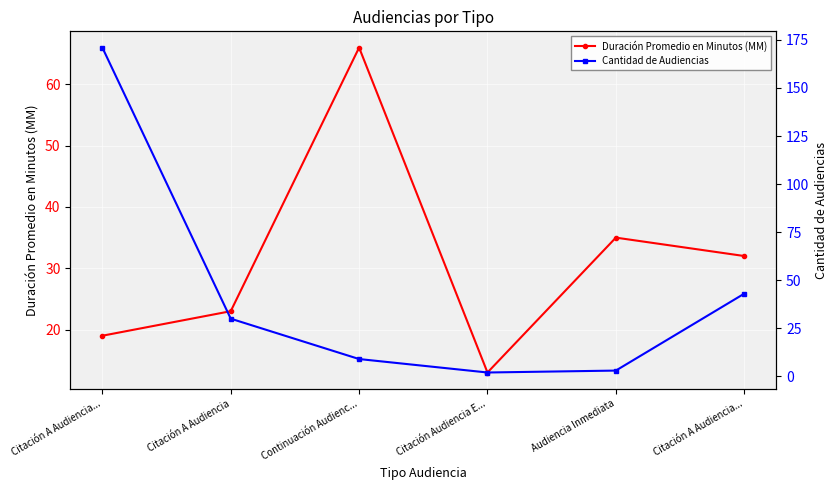

How many values in the Duración Promedio en Minutos (MM) series are below 32?

3